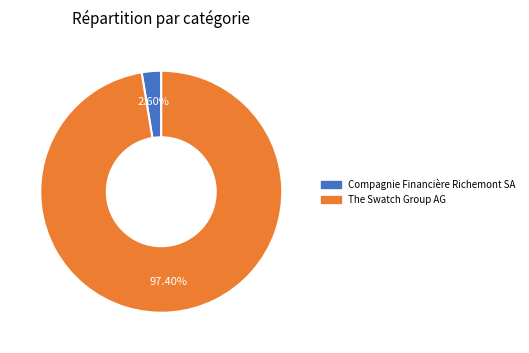

To the nearest percent, what is the difference between the largest and smallest slice percentages?

95%